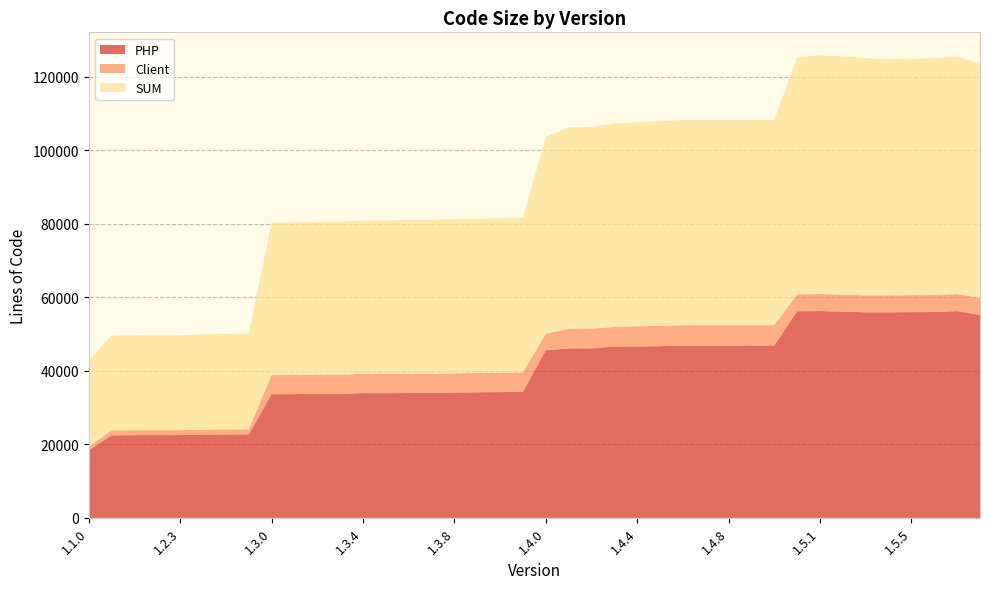

Reading left to right, transcribe all the data shown in this chart.

PHP: 18404	22471	22532	22533	22540	22656	22692	22729	33678	33693	33766	33751	33961	33956	33987	33987	34113	34188	34237	34354	45621	46113	46154	46612	46642	46747	46923	46913	46919	46929	46928	56233	56295	56145	55945	55949	56003	56031	56285	55224
Client: 973	1355	1348	1348	1348	1368	1369	1369	5232	5232	5236	5236	5239	5239	5239	5239	5245	5245	5245	5245	4512	5366	5366	5369	5528	5532	5534	5534	5534	5534	5534	4621	4631	4631	4627	4627	4630	4633	4645	4641
SUM: 23599	25766	25820	25821	25828	25970	26007	26044	41501	41516	41594	41579	41792	41787	41818	41818	41950	42025	42074	42191	53499	54858	54899	55367	55556	55665	55846	55836	55842	55852	55851	64595	64930	64780	64576	64324	64381	64412	64684	63619